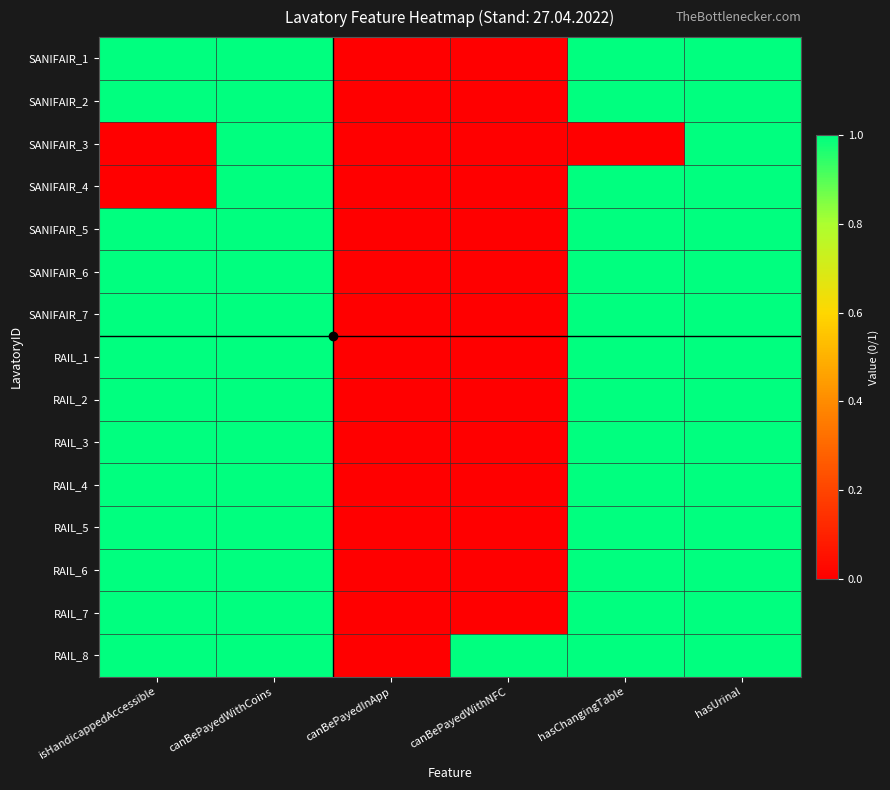

Which series has the largest total across all categories?

RAIL_8